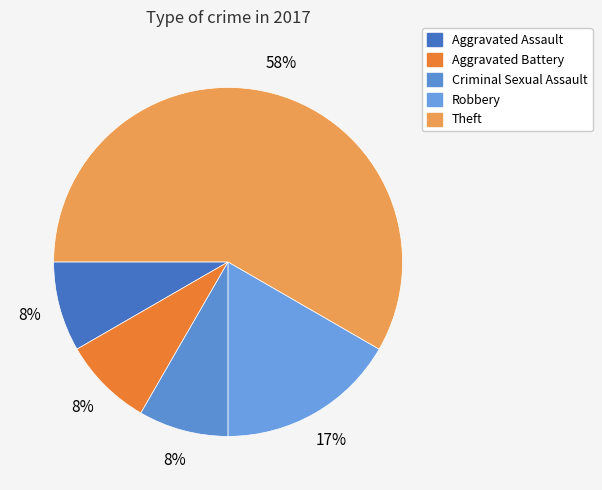

How many slices are in this pie chart?

5